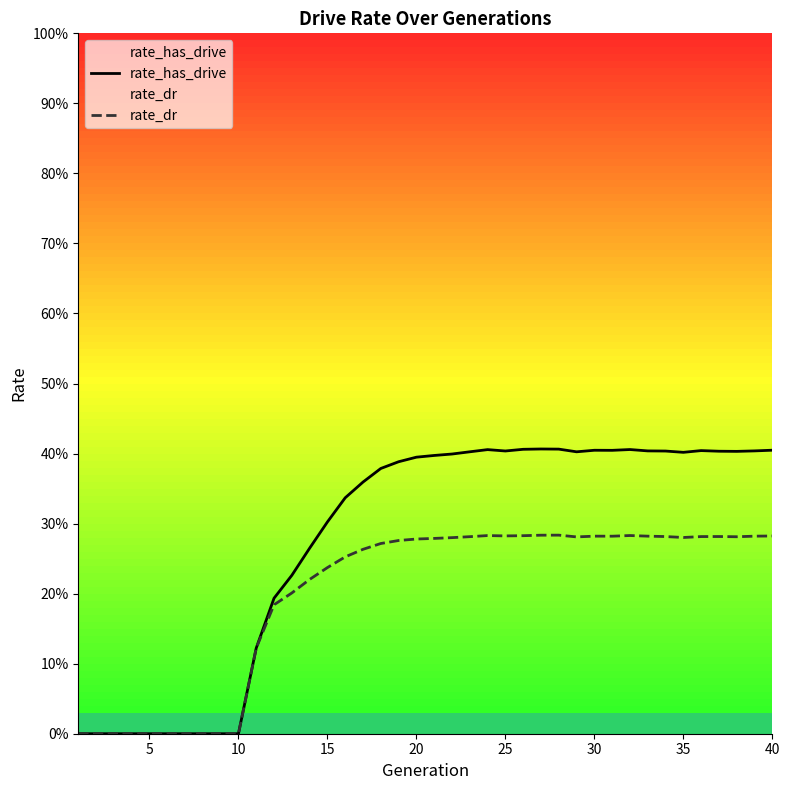

What is the greatest value displayed?

0.4